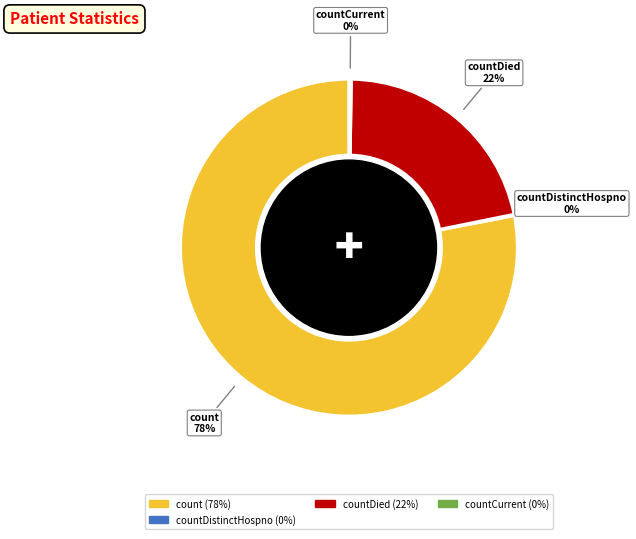

To the nearest percent, what is the difference between the largest and smallest slice percentages?

78%